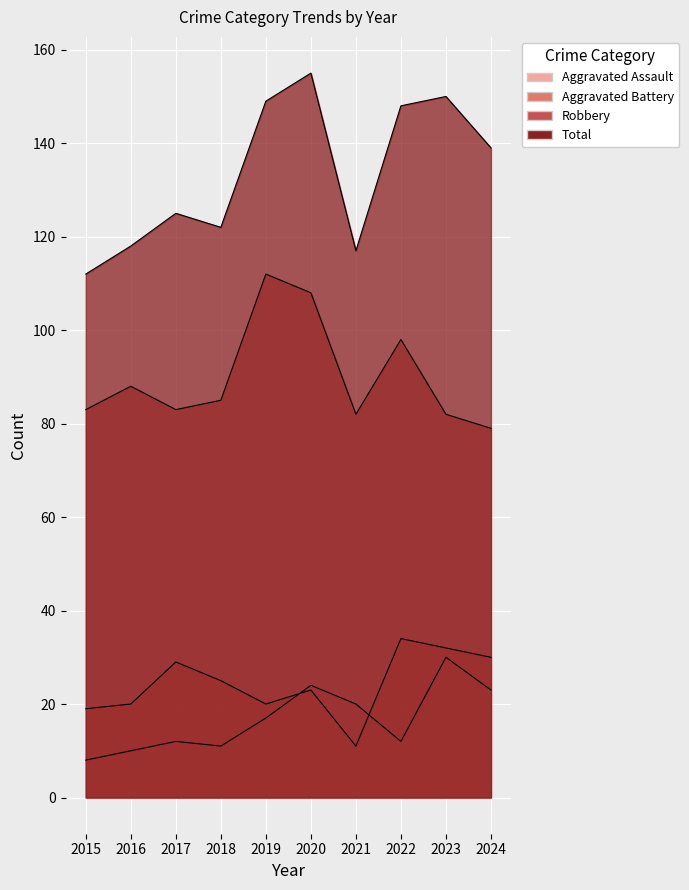

Rank the series at 2016 from lowest to highest value.

Aggravated Assault, Aggravated Battery, Robbery, Total